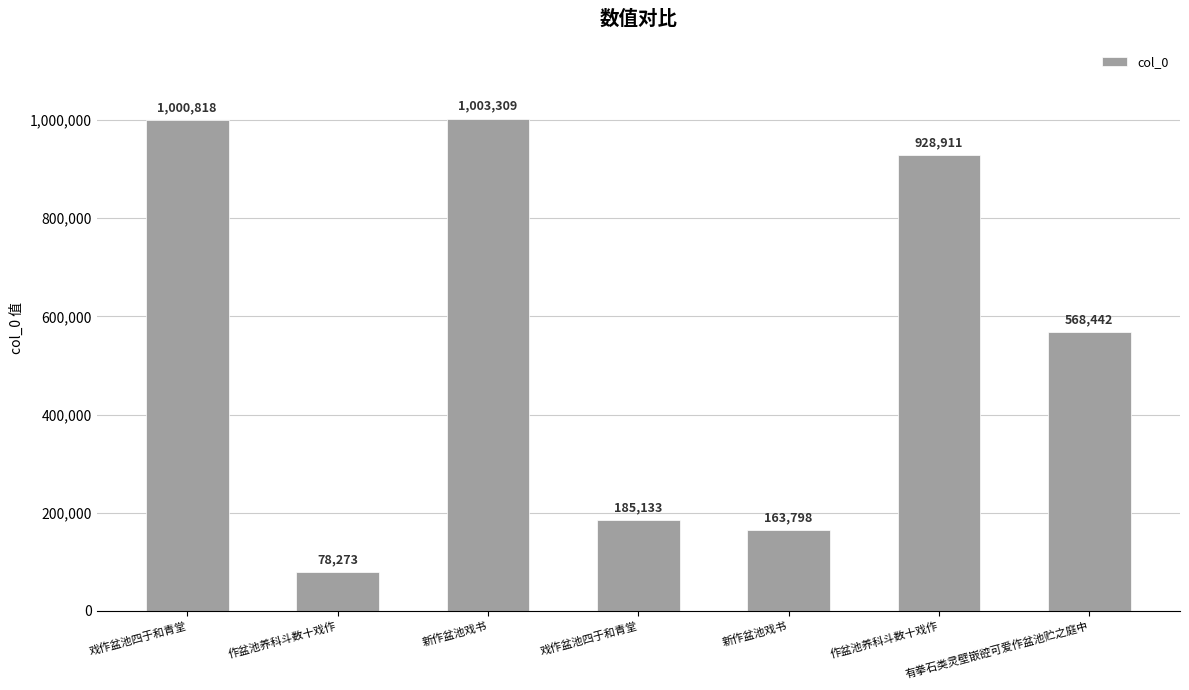

True or false: the data shows 1003309 at 新作盆池戏书.

True